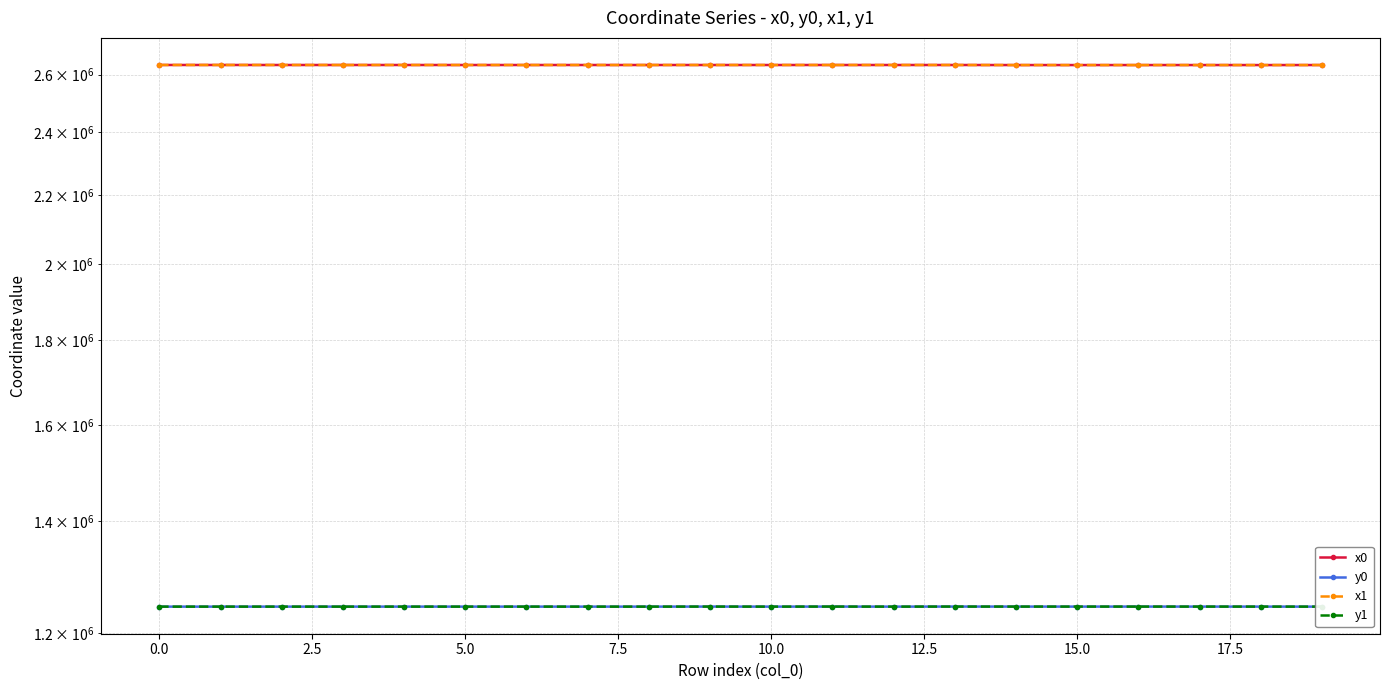

Which series has the widest spread of values?

x1